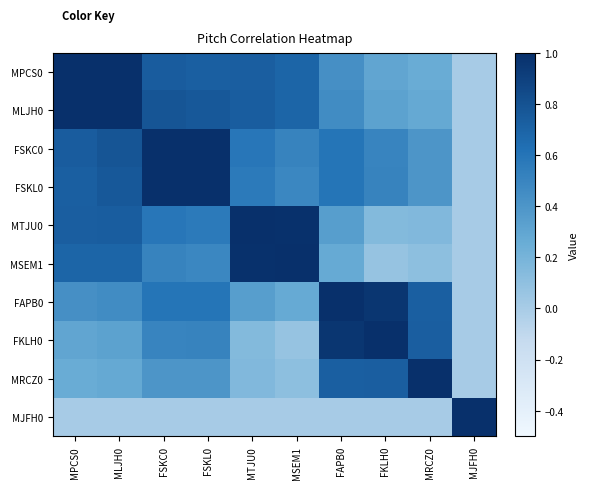

What is the difference between the highest and lowest values at MTJU0?

1.0